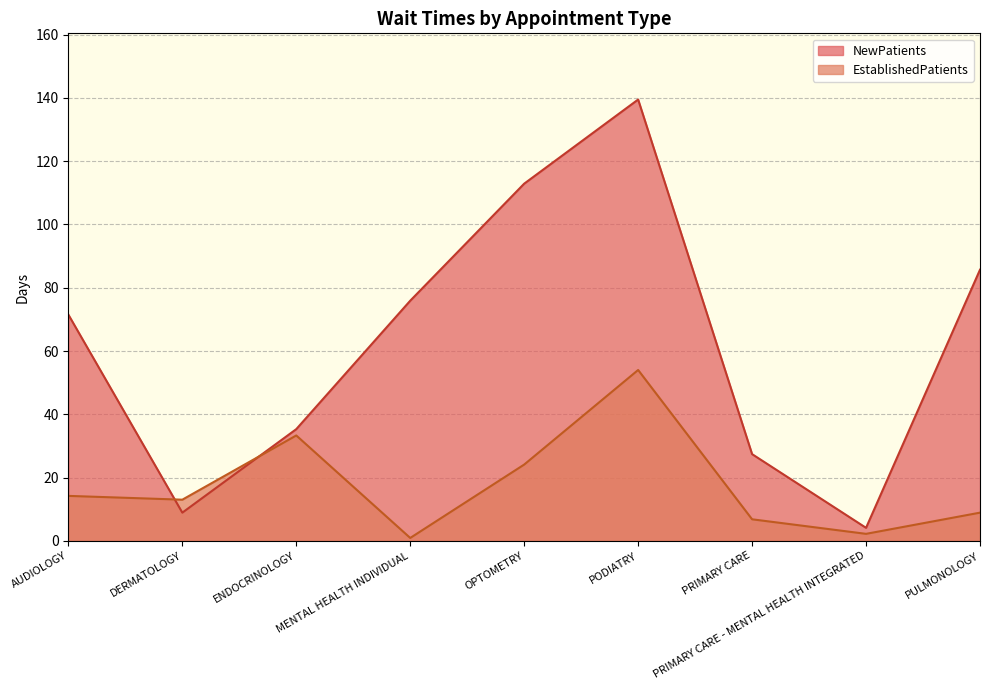

The value of NewPatients at DERMATOLOGY is 8.9. True or false?

True